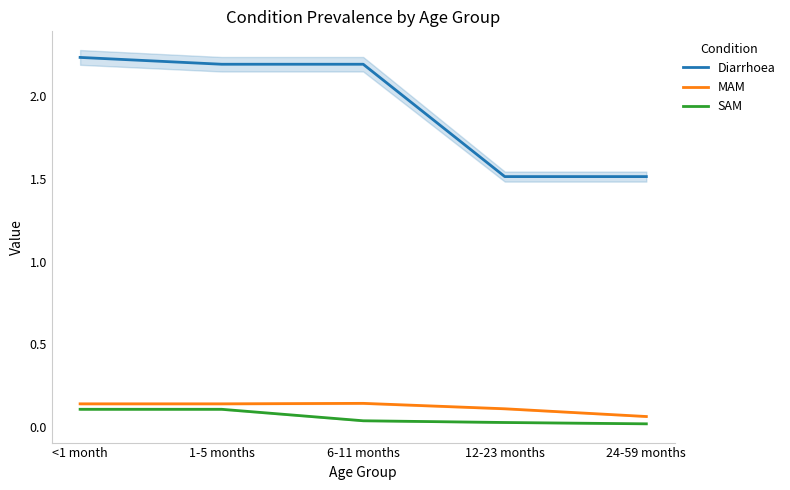

At which category is the sum across all series the highest?

<1 month